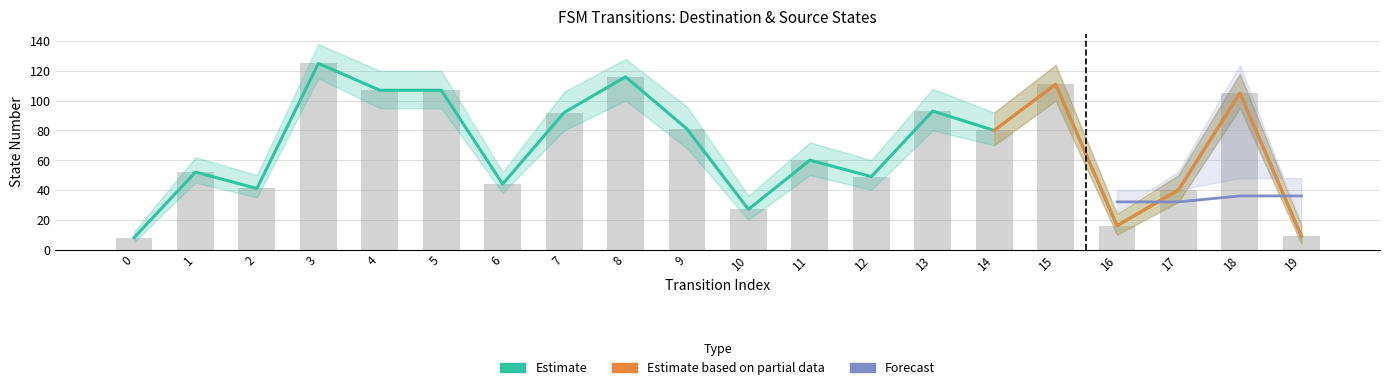

Which has a higher value, 10 or 8?

8